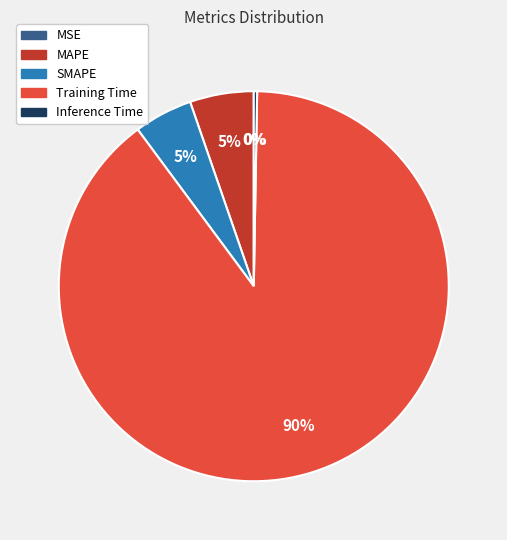

To the nearest percent, what percentage of the pie is SMAPE?

5%